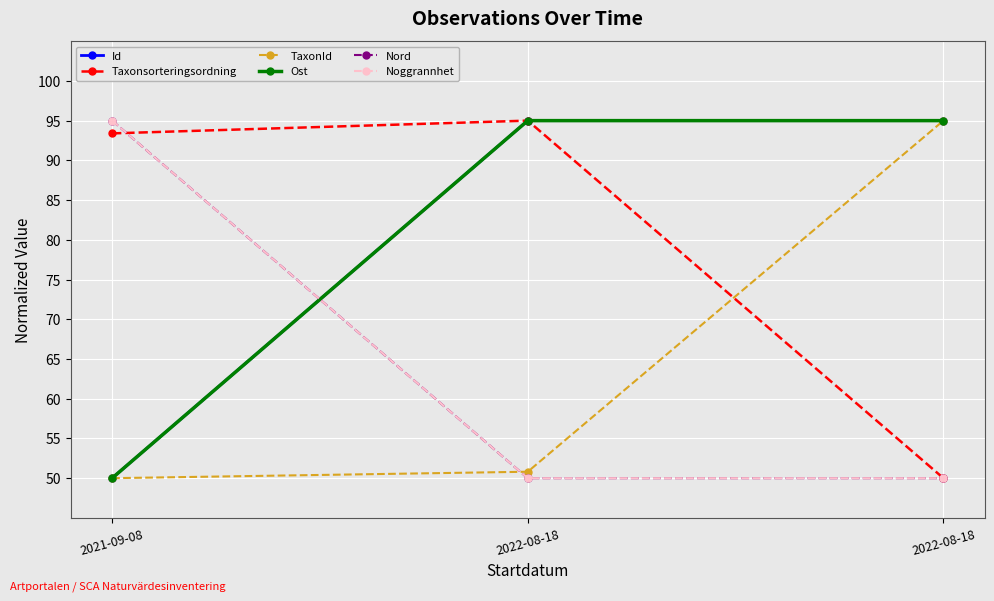

What value does the Ost series have at 2021-09-08?

50.0